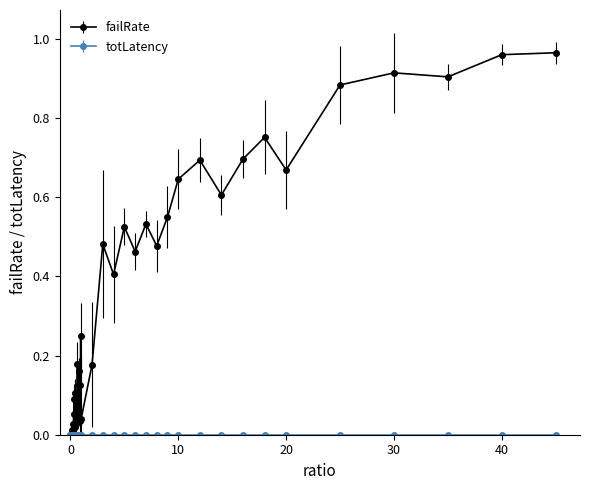

Which series has the largest total across all categories?

failRate